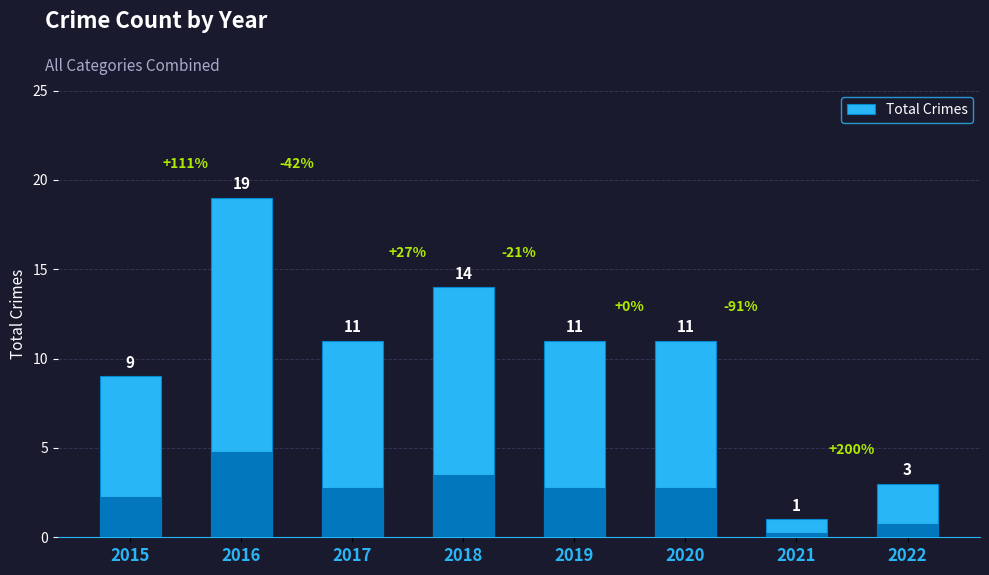

How many bars are there in total?

8